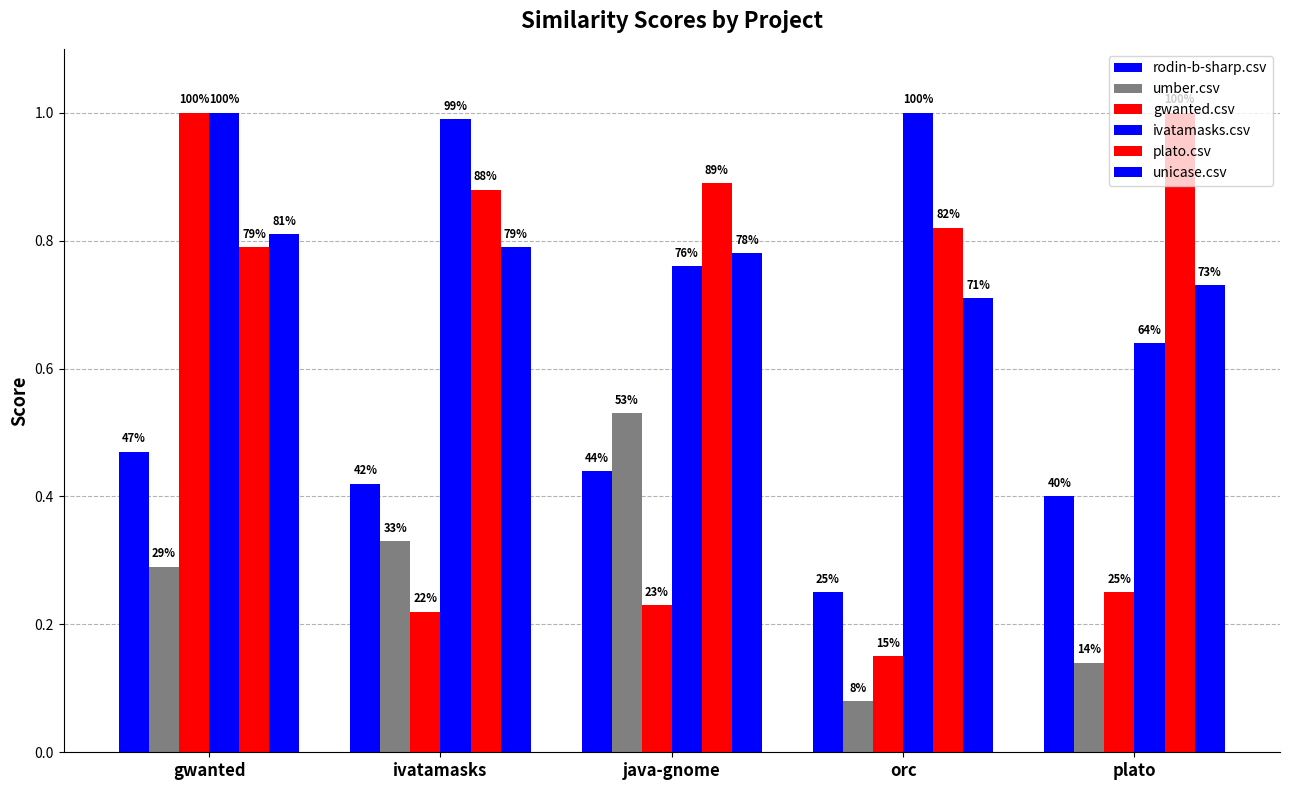

Reading left to right, list all the values displayed in this chart.

rodin-b-sharp.csv: gwanted=0.5	ivatamasks=0.4	java-gnome=0.4	orc=0.2	plato=0.4
umber.csv: gwanted=0.3	ivatamasks=0.3	java-gnome=0.5	orc=0.1	plato=0.1
gwanted.csv: gwanted=1.0	ivatamasks=0.2	java-gnome=0.2	orc=0.1	plato=0.2
ivatamasks.csv: gwanted=1.0	ivatamasks=1.0	java-gnome=0.8	orc=1.0	plato=0.6
plato.csv: gwanted=0.8	ivatamasks=0.9	java-gnome=0.9	orc=0.8	plato=1.0
unicase.csv: gwanted=0.8	ivatamasks=0.8	java-gnome=0.8	orc=0.7	plato=0.7